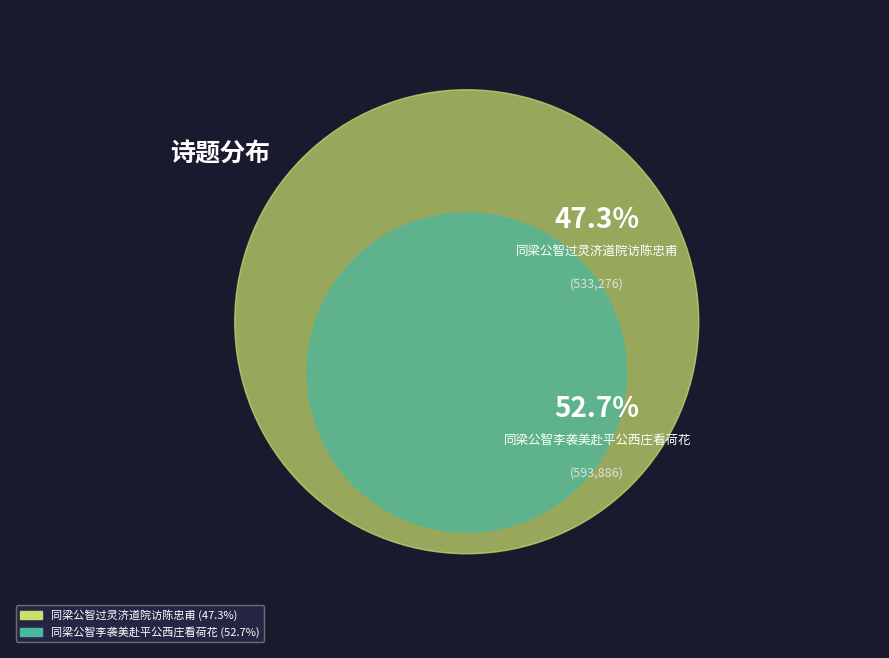

Rank the categories by value from highest to lowest.

同梁公智李袭美赴平公西庄看荷花, 同梁公智过灵济道院访陈忠甫